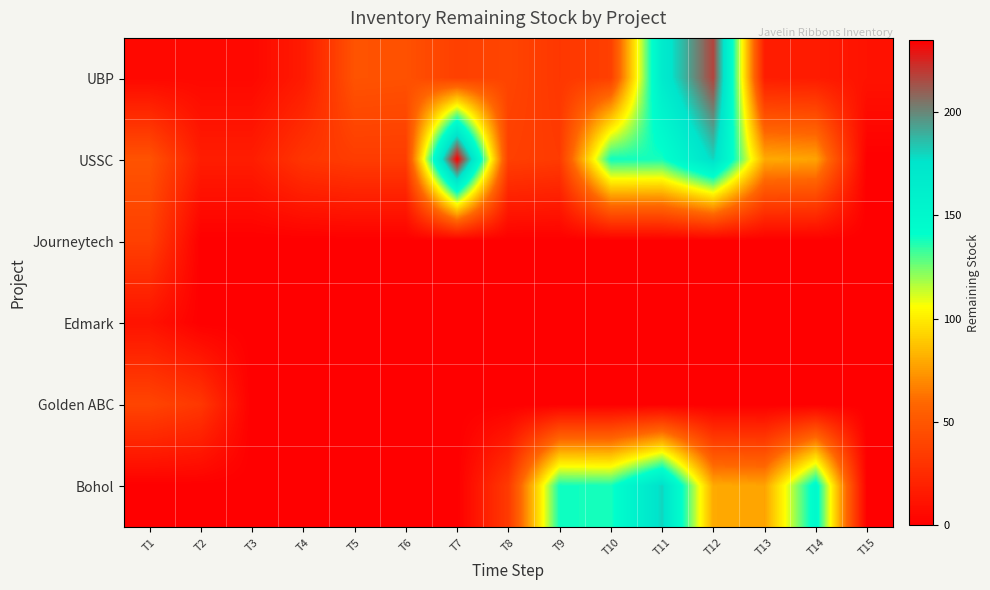

Which series has the largest range (max minus min)?

USSC